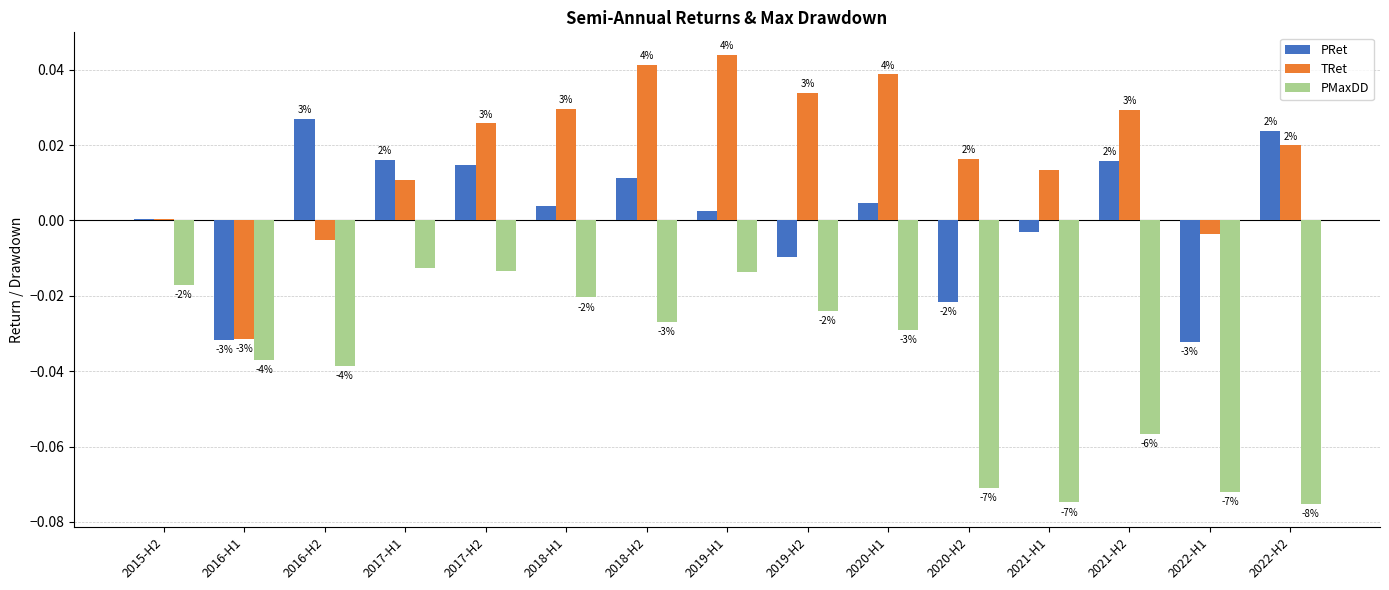

Which series has the widest spread of values?

TRet